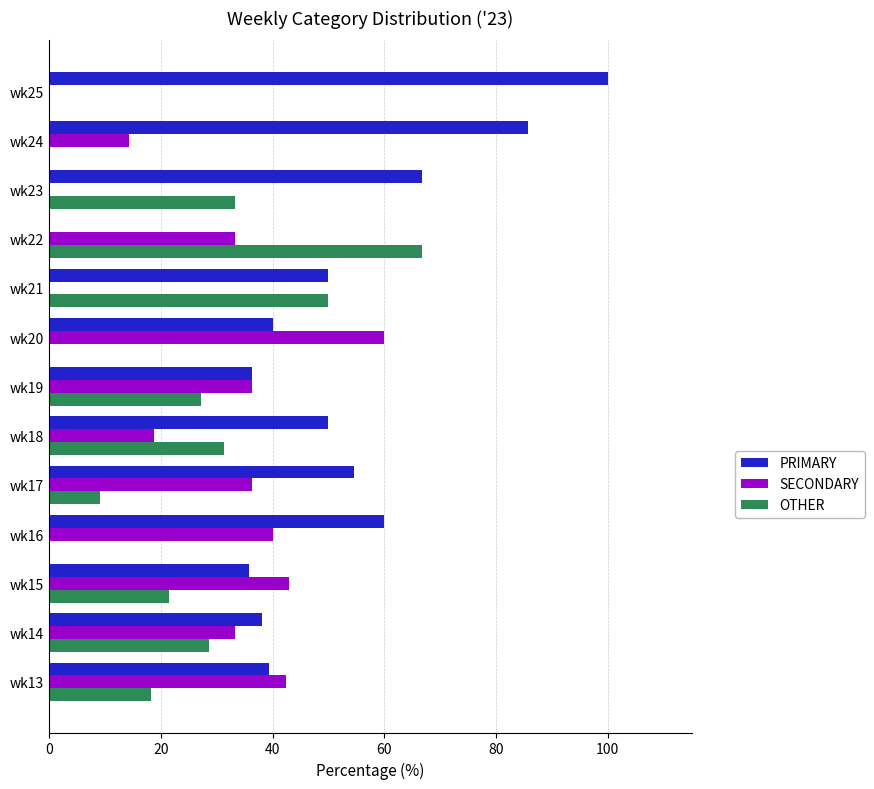

Which label corresponds to the largest value in the chart?

wk25